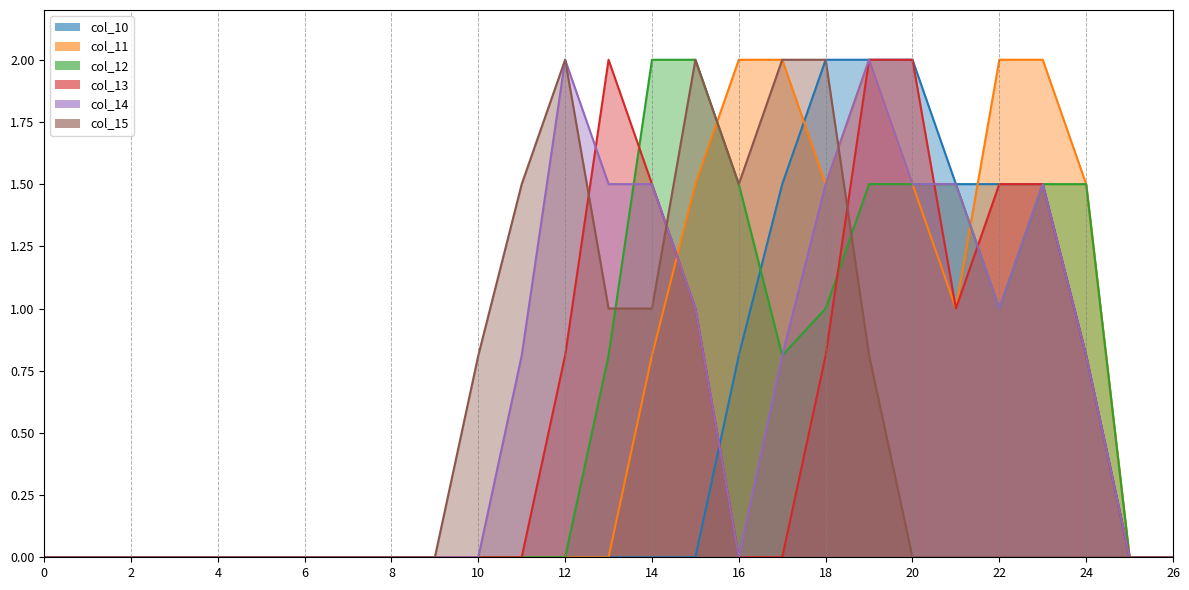

Reading left to right, what are all the values shown in this chart?

col_10: 0=0.0	1=0.0	2=0.0	3=0.0	4=0.0	5=0.0	6=0.0	7=0.0	8=0.0	9=0.0	10=0.0	11=0.0	12=0.0	13=0.0	14=0.0	15=0.0	16=0.8	17=1.5	18=2.0	19=2.0	20=2.0	21=1.5	22=1.5	23=1.5	24=0.8	25=0.0	26=0.0
col_11: 0=0.0	1=0.0	2=0.0	3=0.0	4=0.0	5=0.0	6=0.0	7=0.0	8=0.0	9=0.0	10=0.0	11=0.0	12=0.0	13=0.0	14=0.8	15=1.5	16=2.0	17=2.0	18=1.5	19=2.0	20=1.5	21=1.0	22=2.0	23=2.0	24=1.5	25=0.0	26=0.0
col_12: 0=0.0	1=0.0	2=0.0	3=0.0	4=0.0	5=0.0	6=0.0	7=0.0	8=0.0	9=0.0	10=0.0	11=0.0	12=0.0	13=0.8	14=2.0	15=2.0	16=1.5	17=0.8	18=1.0	19=1.5	20=1.5	21=1.5	22=1.0	23=1.5	24=1.5	25=0.0	26=0.0
col_13: 0=0.0	1=0.0	2=0.0	3=0.0	4=0.0	5=0.0	6=0.0	7=0.0	8=0.0	9=0.0	10=0.0	11=0.0	12=0.8	13=2.0	14=1.5	15=1.0	16=0.0	17=0.0	18=0.8	19=2.0	20=2.0	21=1.0	22=1.5	23=1.5	24=0.8	25=0.0	26=0.0
col_14: 0=0.0	1=0.0	2=0.0	3=0.0	4=0.0	5=0.0	6=0.0	7=0.0	8=0.0	9=0.0	10=0.0	11=0.8	12=2.0	13=1.5	14=1.5	15=1.0	16=0.0	17=0.8	18=1.5	19=2.0	20=1.5	21=1.5	22=1.0	23=1.5	24=0.8	25=0.0	26=0.0
col_15: 0=0.0	1=0.0	2=0.0	3=0.0	4=0.0	5=0.0	6=0.0	7=0.0	8=0.0	9=0.0	10=0.8	11=1.5	12=2.0	13=1.0	14=1.0	15=2.0	16=1.5	17=2.0	18=2.0	19=0.8	20=0.0	21=0.0	22=0.0	23=0.0	24=0.0	25=0.0	26=0.0